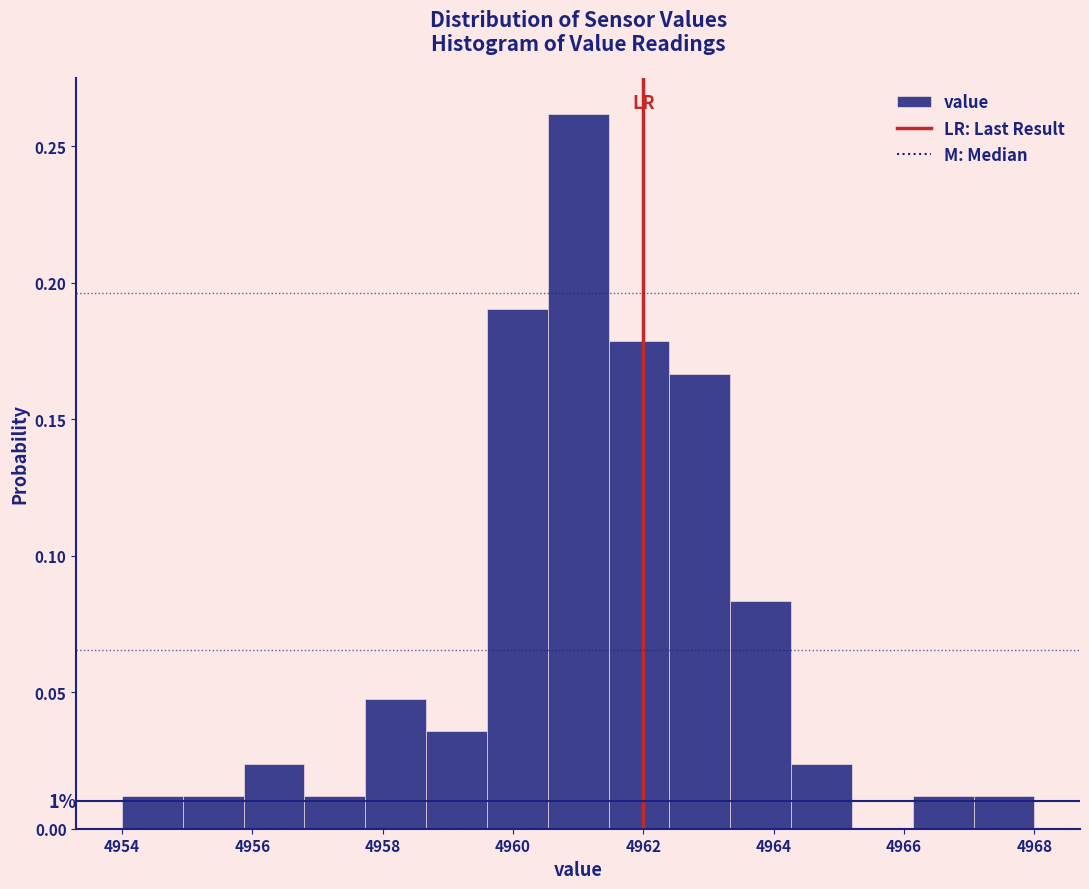

Which range on the x-axis has the tallest bar?

4960.6 to 4961.4